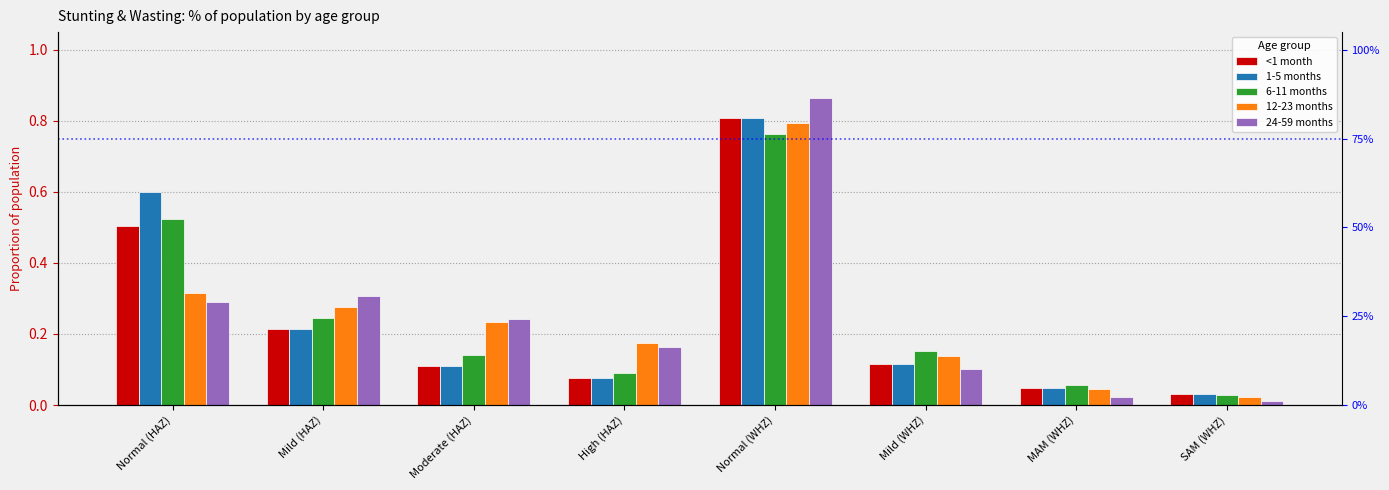

Which category has the highest value across all series?

Normal (WHZ)